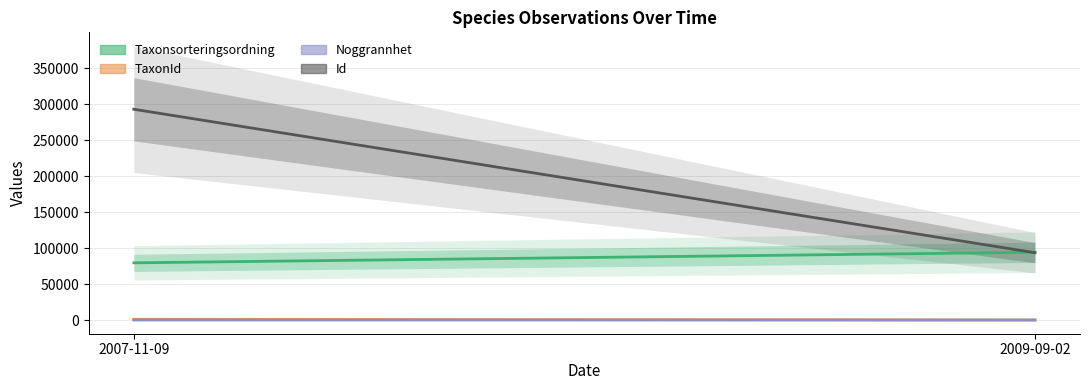

Read the Noggrannhet value at 2007-11-09, to the nearest 5.

25